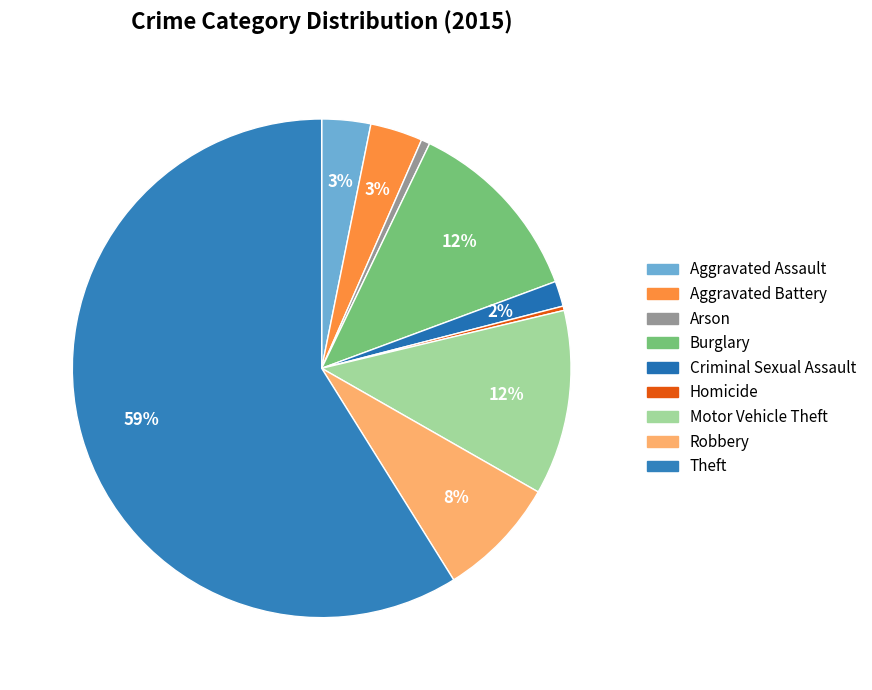

To the nearest percent, what percentage of the pie is Aggravated Assault?

3%